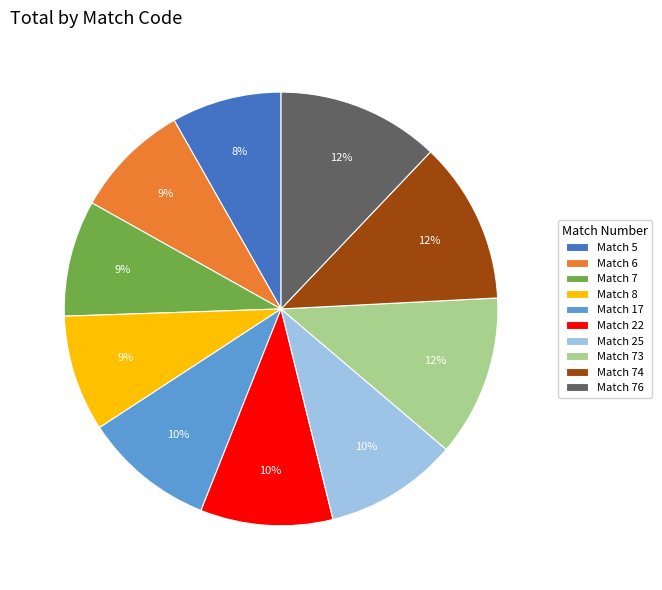

The Match 5 slice represents 8% of the pie. True or false?

True